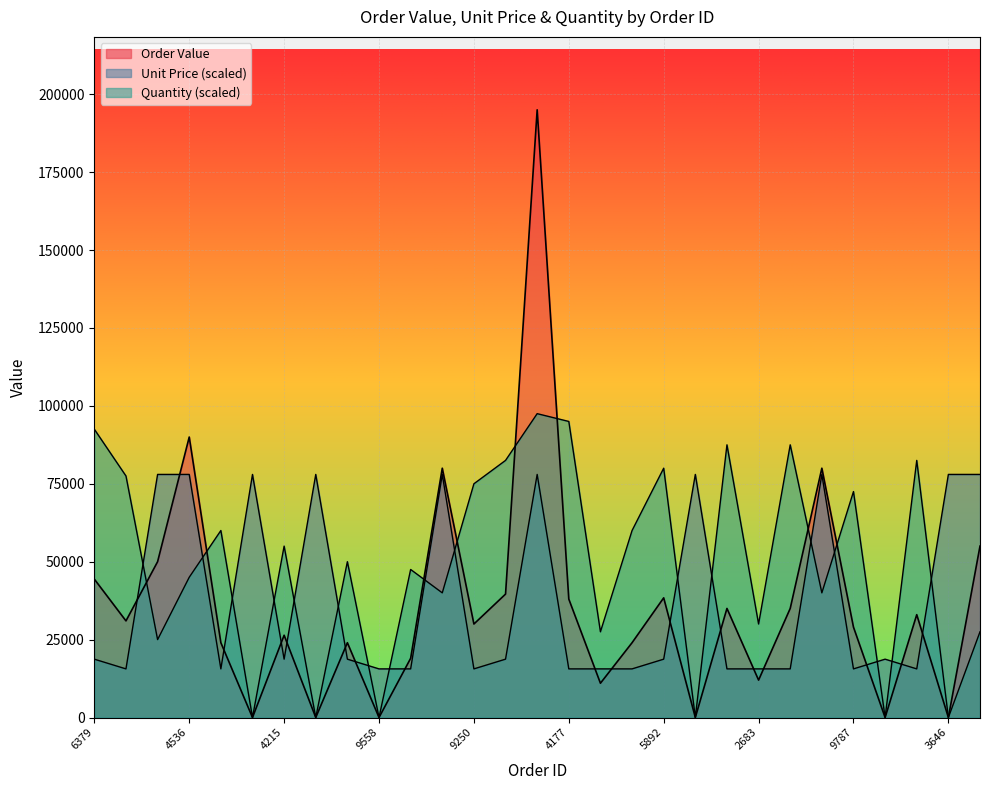

What is the value of the Order Value point at the 2nd from the left?

31000.0